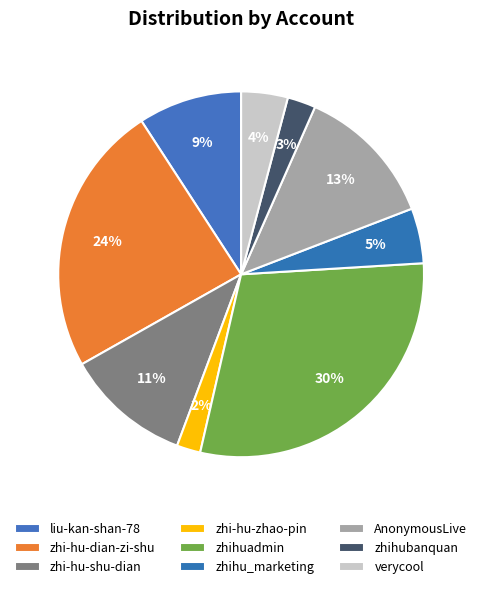

Count the number of slices in the pie.

9